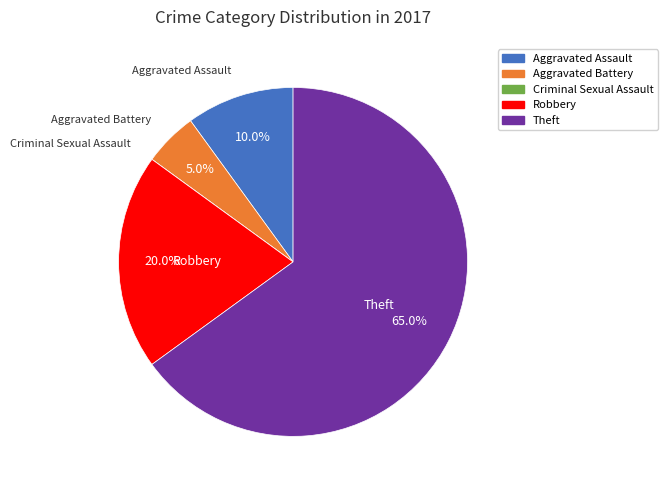

Is it true that Aggravated Assault is 22% of the pie?

False